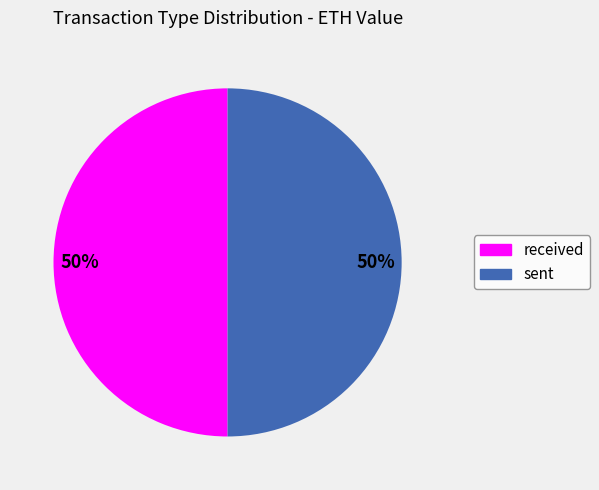

To the nearest percent, what is the average slice percentage?

50%